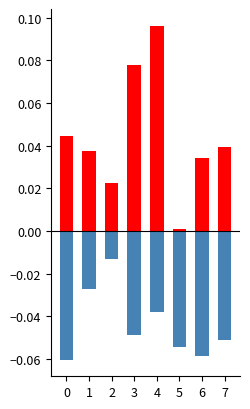

Is it true that positive equals 0.0 at 6?

False